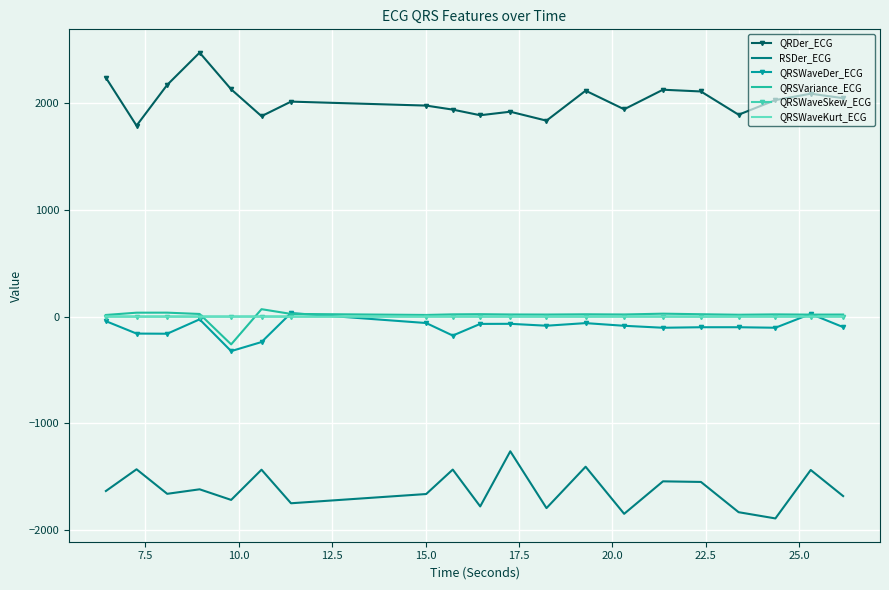

Which series has the largest total across all categories?

QRDer_ECG